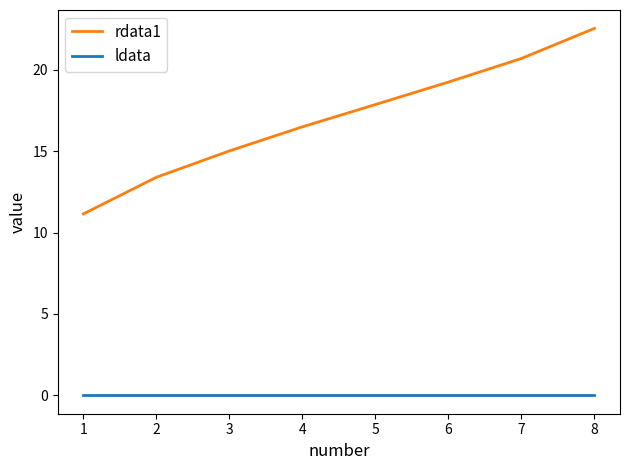

True or false: rdata1 has more than 1 interior local peaks.

False